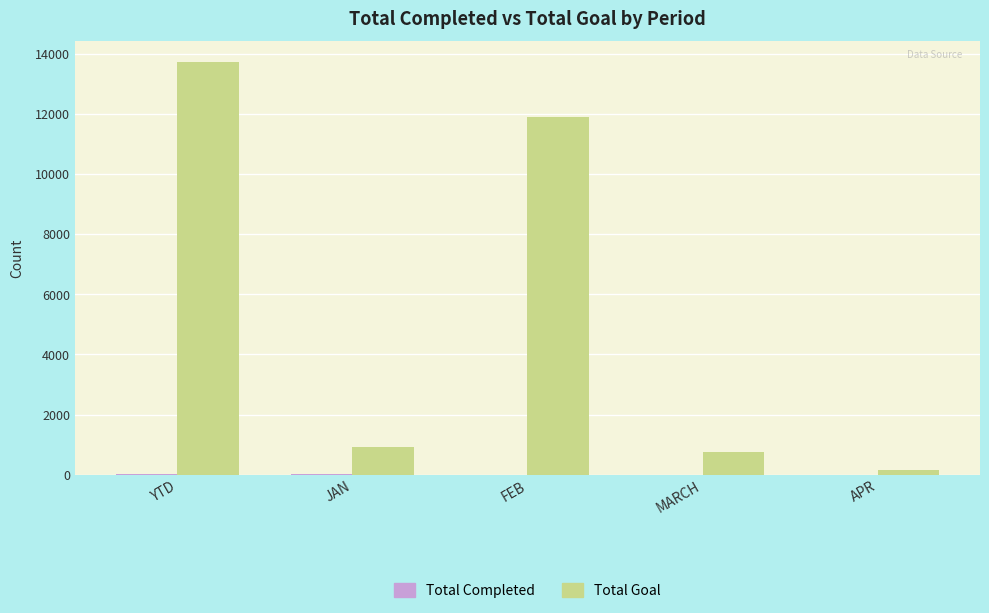

Which series changed the most between YTD and FEB?

Total Goal